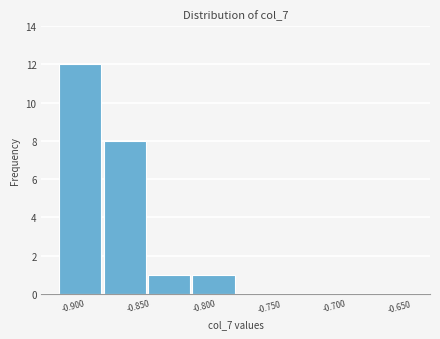

Reading left to right, transcribe this chart: for each bar, give the range it covers on the x-axis and its height. Neither the bar edges nor the heights are printed on the chart, so give them approximately, as read against the axes.

-0.910 to -0.875: 12
-0.875 to -0.845: 8
-0.845 to -0.810: 1
-0.810 to -0.775: 1
-0.775 to -0.740: 0
-0.740 to -0.705: 0
-0.705 to -0.670: 0
-0.670 to -0.640: 0